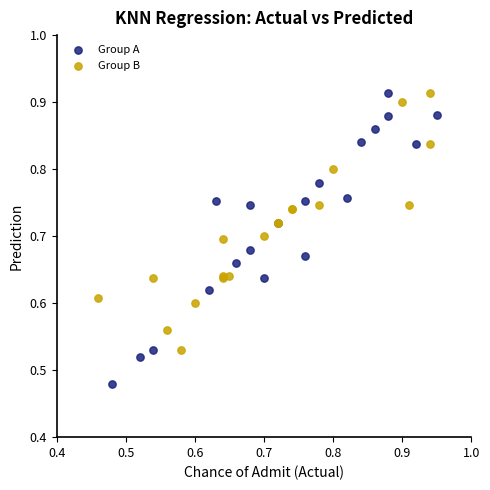

Which series has the largest Y range (max minus min)?

Group A